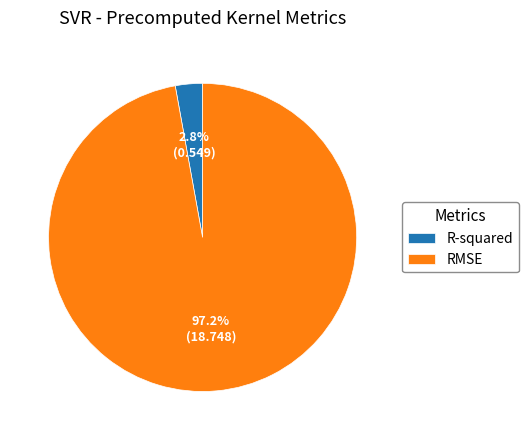

What percentage is the RMSE slice, to the nearest percent?

97%